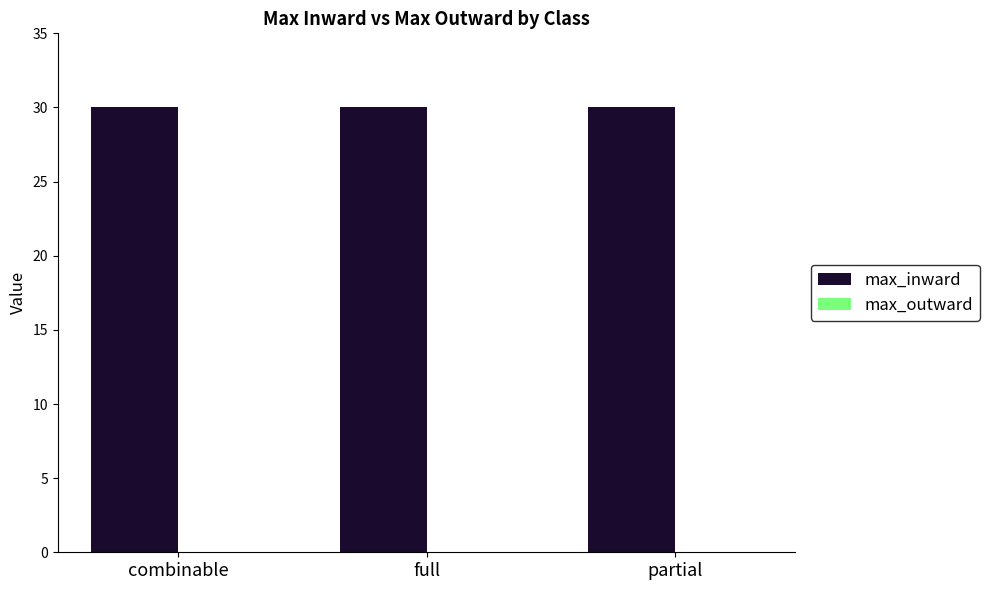

What position from the left is combinable?

1